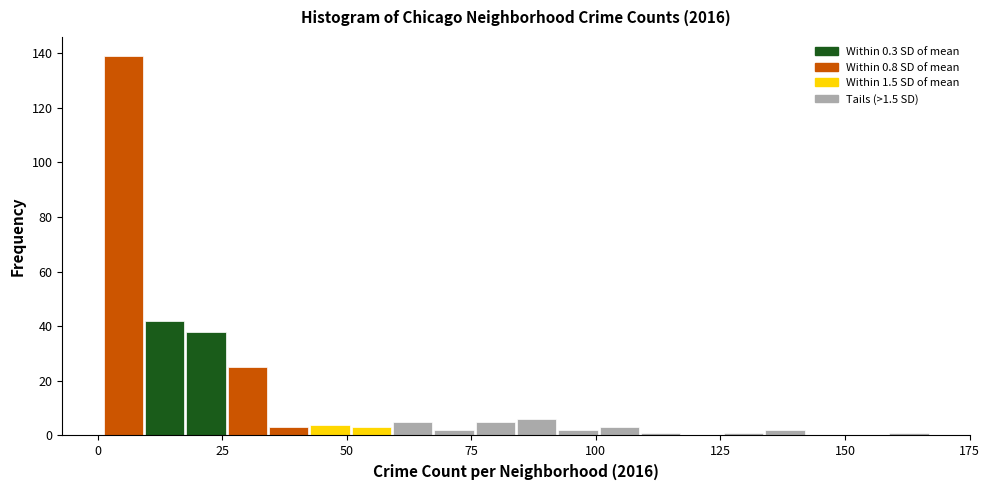

Read against the x-axis, roughly where is the centre of the tallest bar?

5